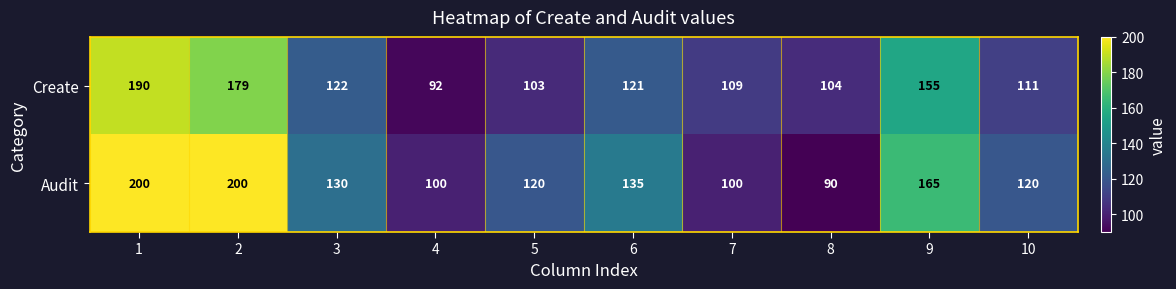

At 6, list the series in order from smallest to largest.

Create, Audit